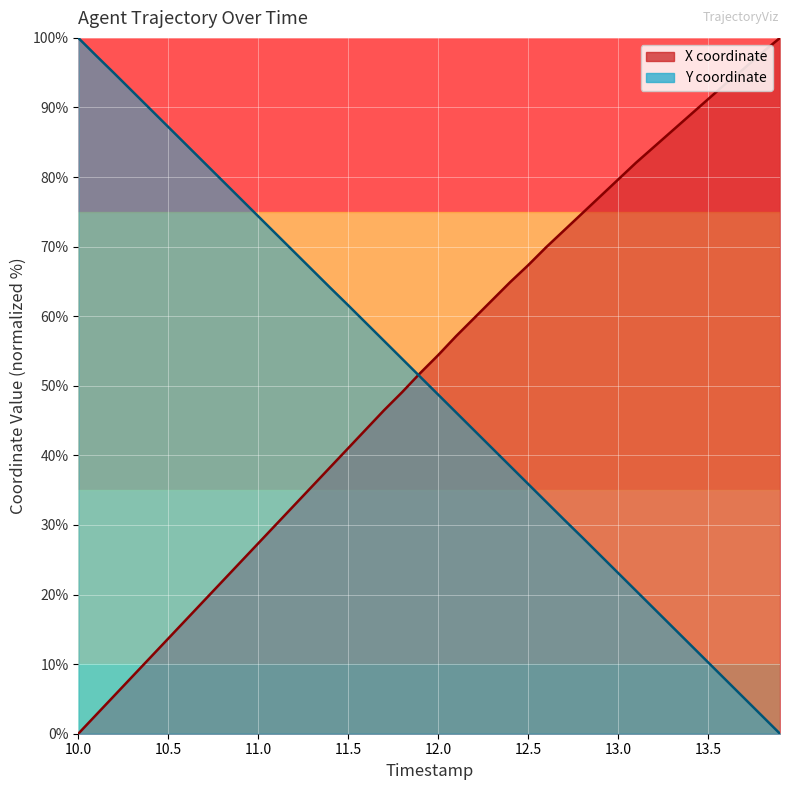

The value of X at 21 is 87.5. True or false?

False